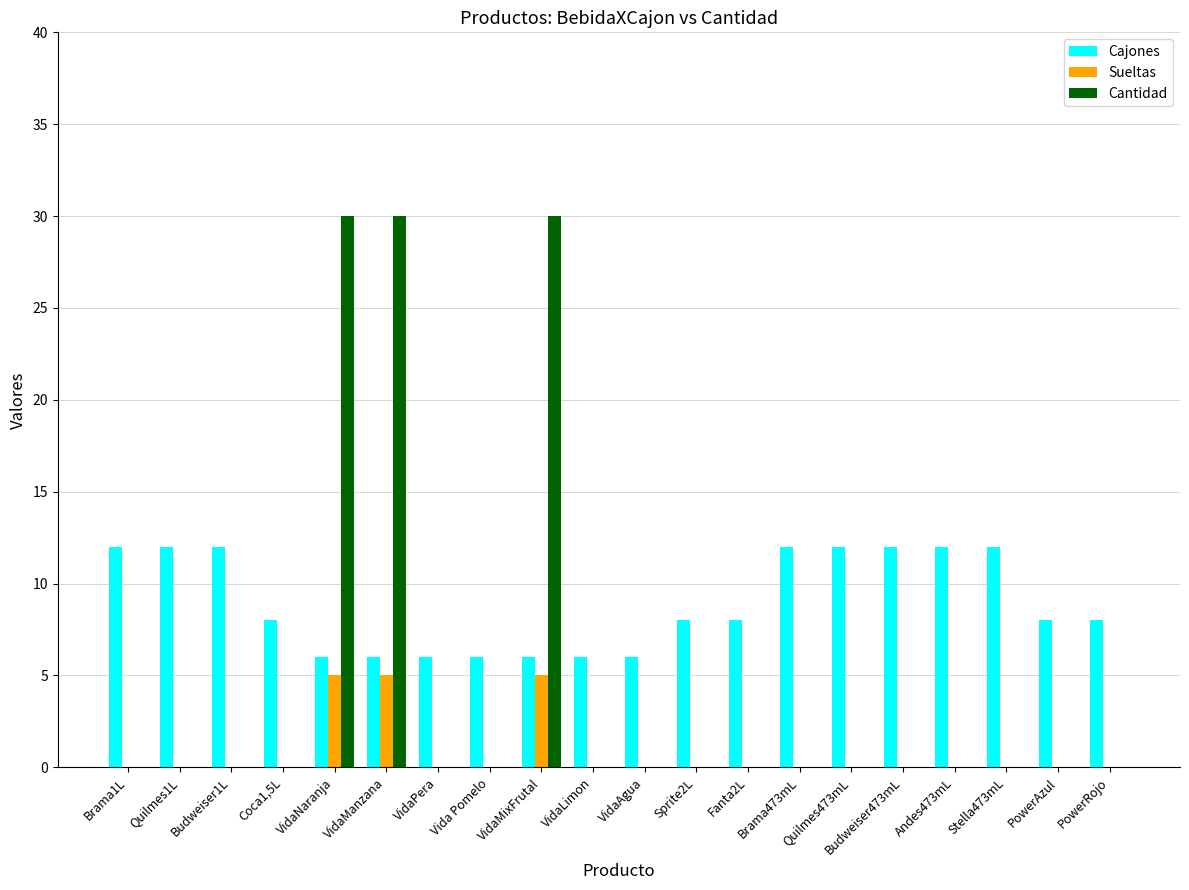

What is the sum of the Cajones values at PowerRojo and Brama473mL?

20